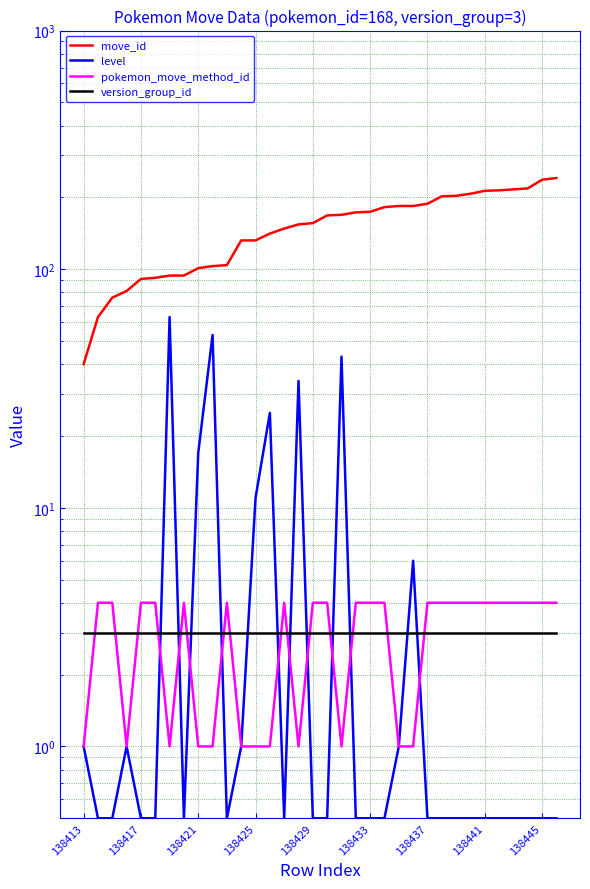

What are all the series names shown in the legend?

move_id, level, pokemon_move_method_id, version_group_id